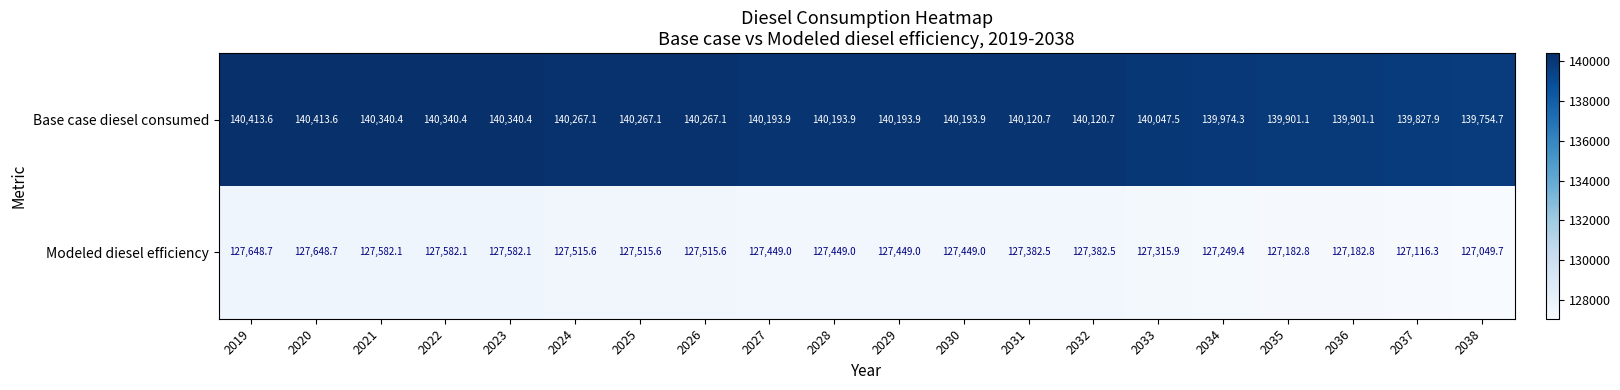

Which series has the largest total across all categories?

Base case diesel consumed